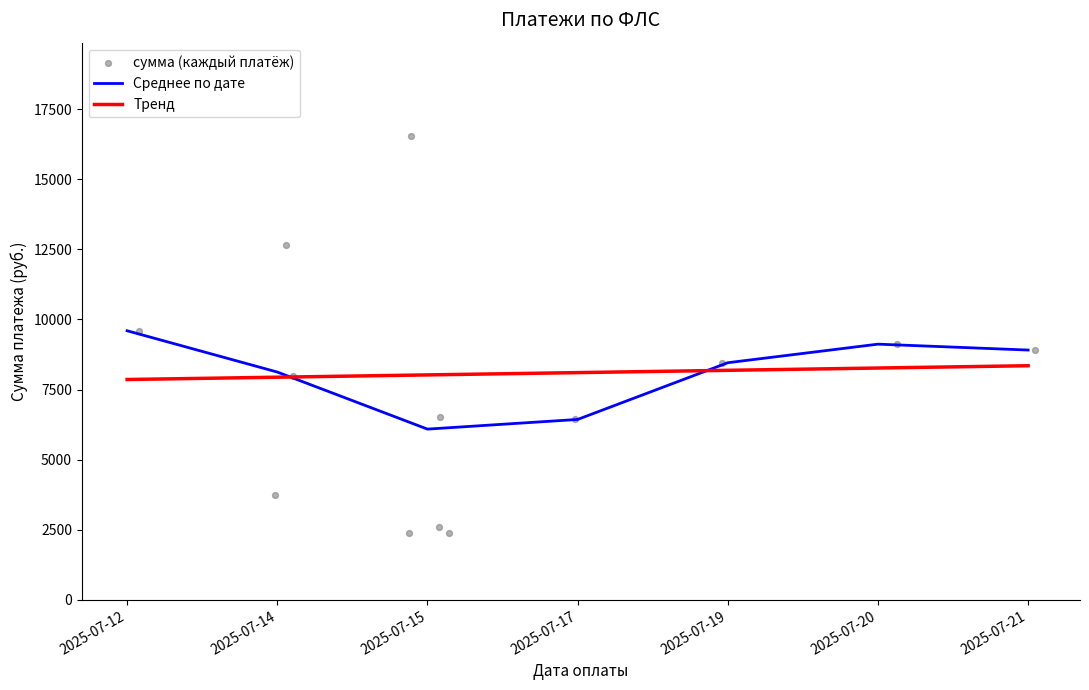

The value of Тренд at 2025-07-19 is 11772.7. True or false?

False